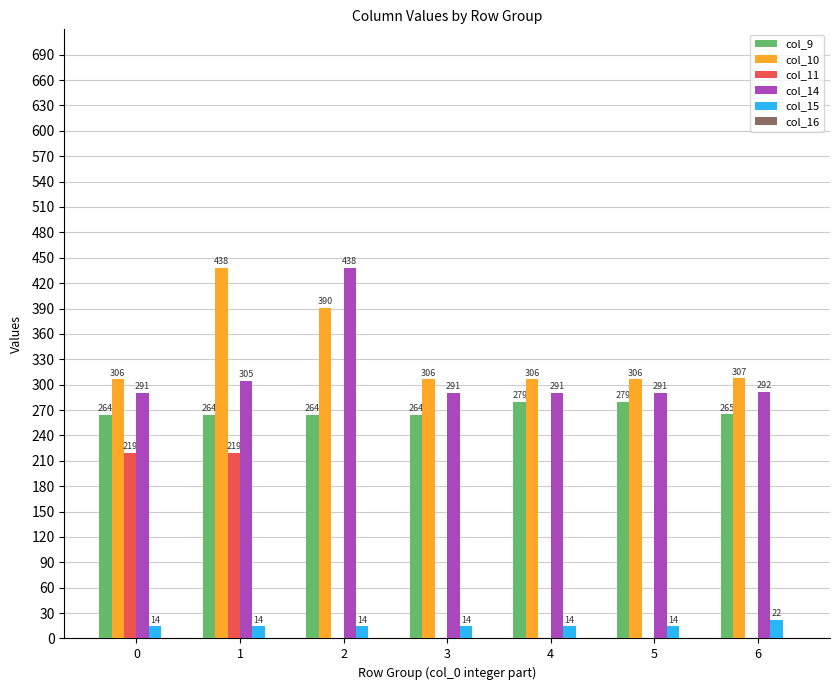

What is the difference between the col_11 values at 0 and 2?

219.0